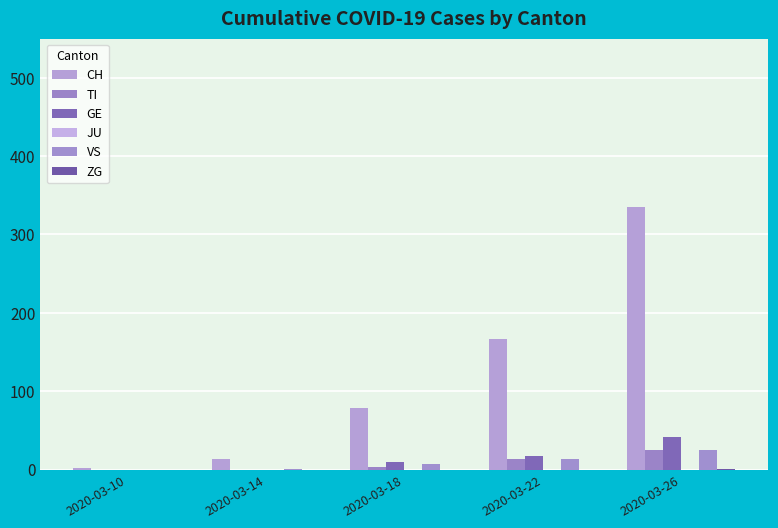

What is the spread (max minus min) of values at 2020-03-10?

2